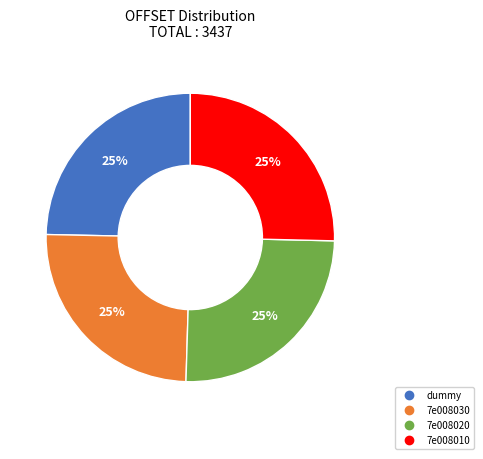

To the nearest percent, what is the combined percentage of 7e008020 and dummy?

50%